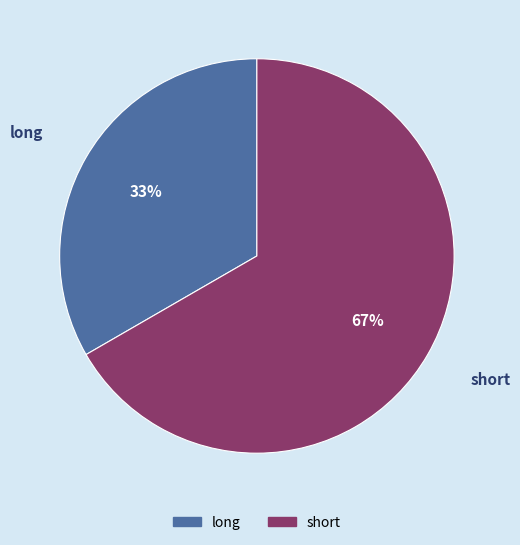

What percentage is the short slice, to the nearest percent?

67%